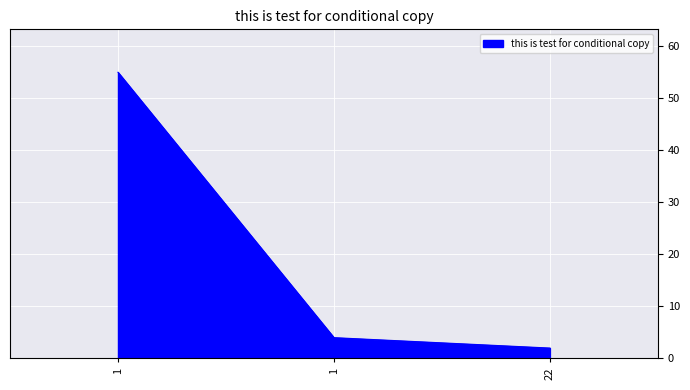

Rank the categories by value from highest to lowest.

1, 1, 22